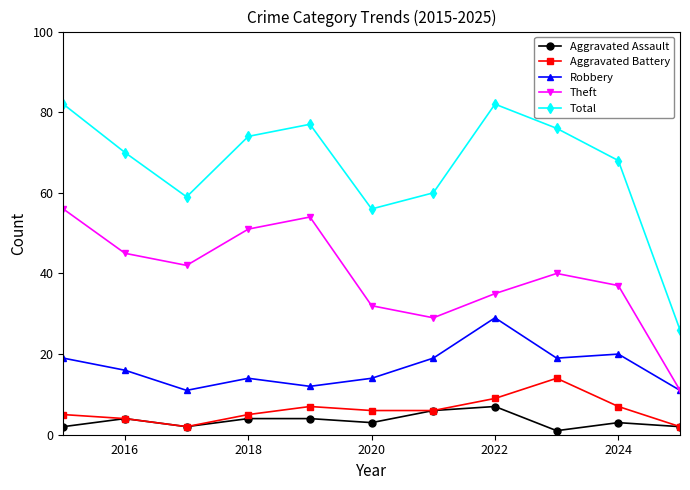

True or false: Total has more than 1 interior local peaks.

True